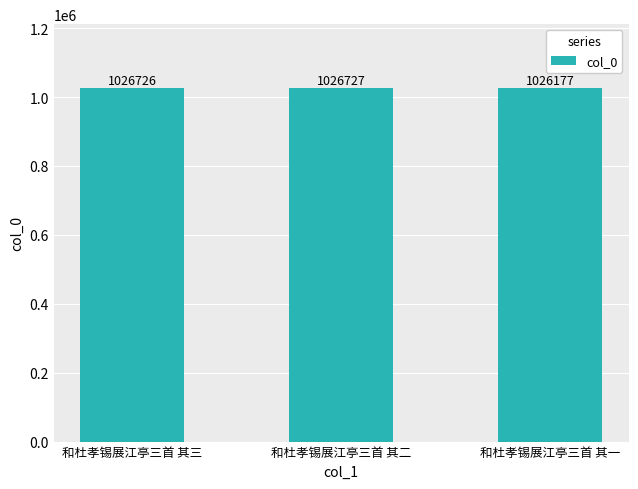

What is the label of the 1st bar from the left?

和杜孝锡展江亭三首 其三